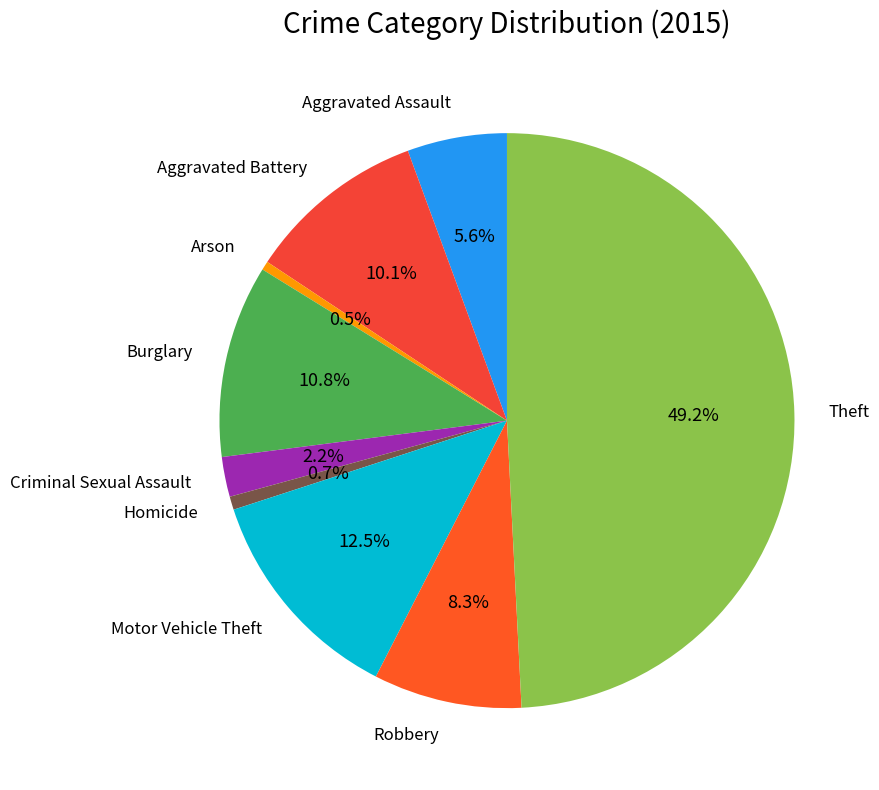

The Aggravated Assault slice represents 6% of the pie. True or false?

True